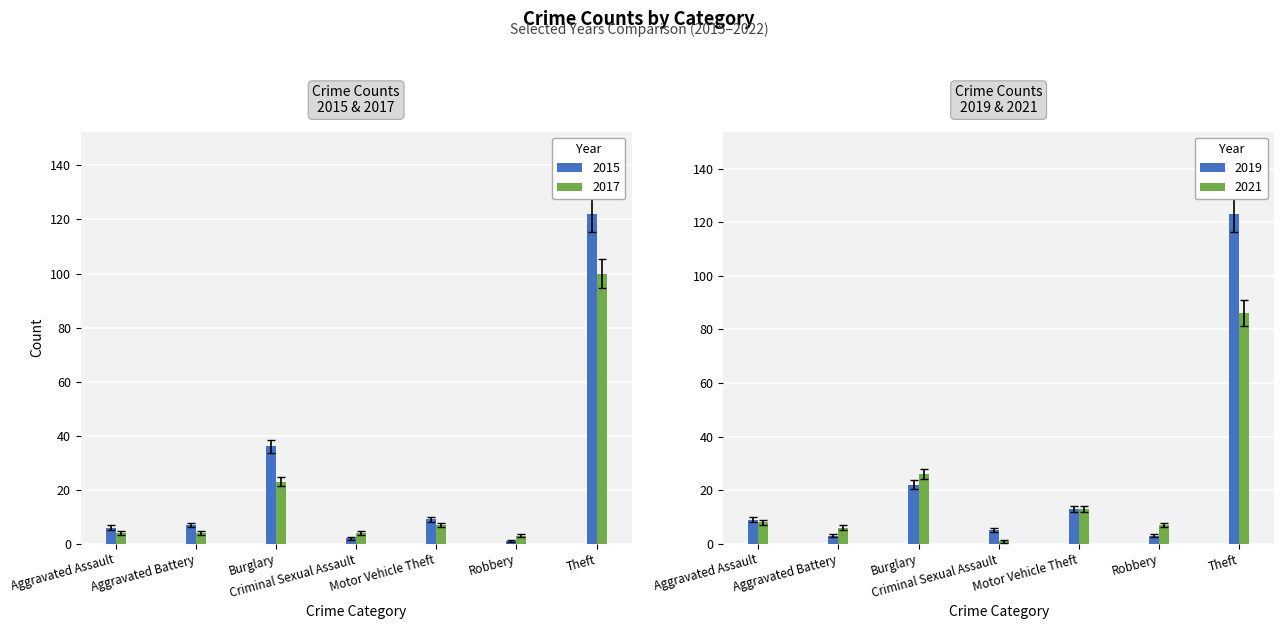

What is the label of the 4th bar from the left?

Criminal Sexual Assault